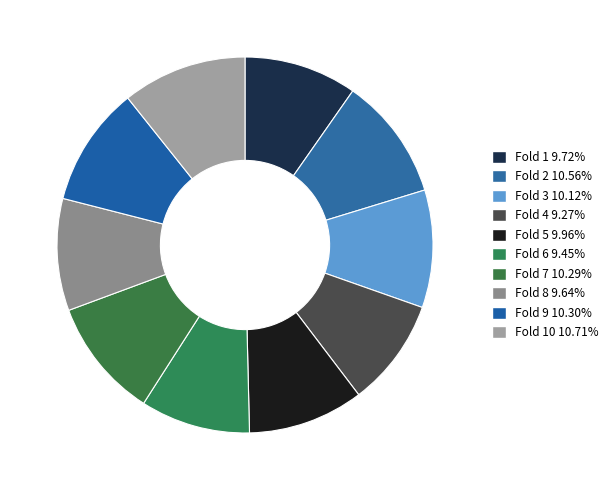

Which category has the biggest portion of the pie?

Fold 10